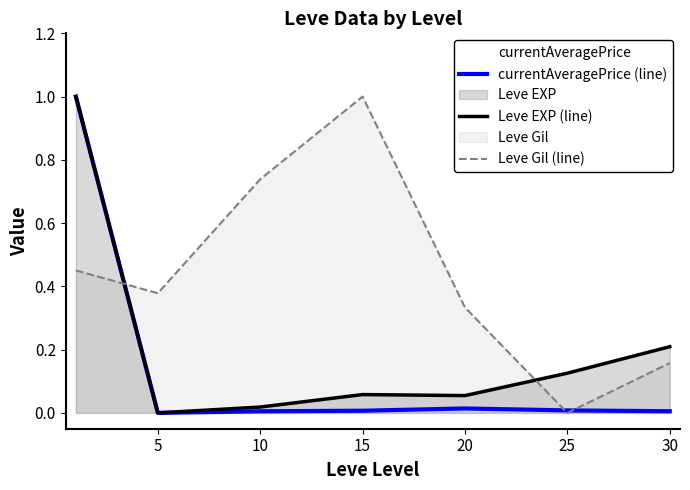

List the series in order of their peak value, highest first.

currentAveragePrice (line), Leve EXP (line), Leve Gil (line)